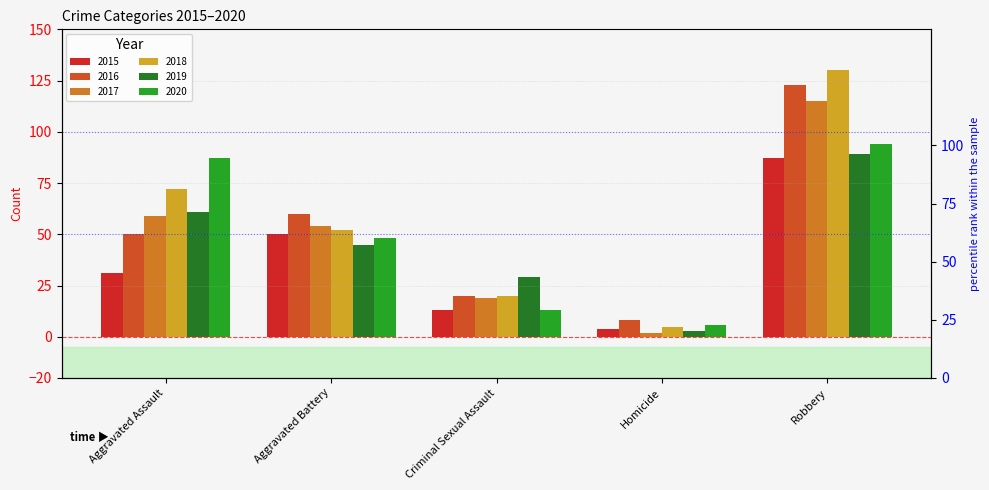

What is the highest value of the 2019 series?

89